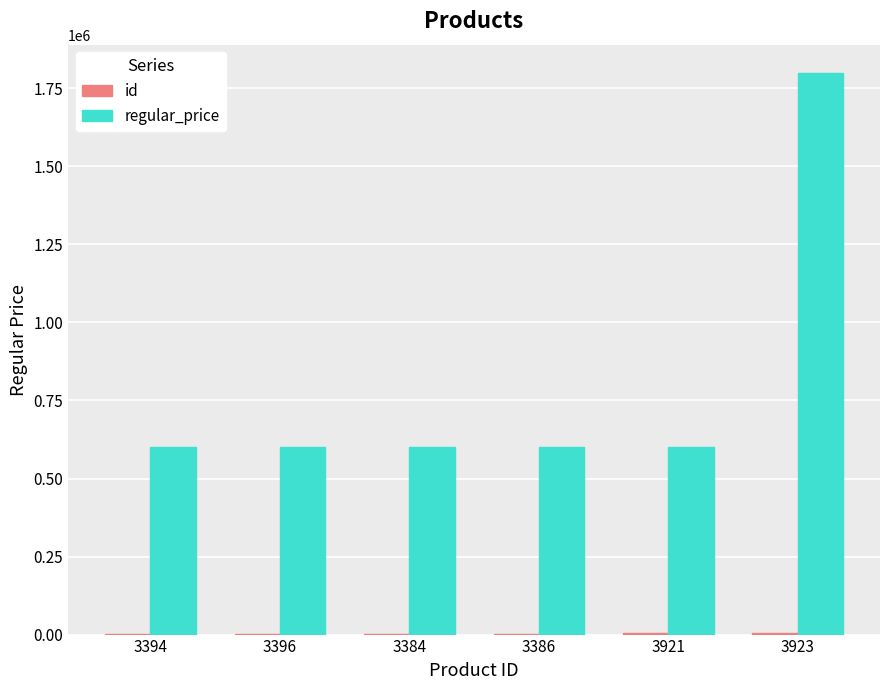

Which series has the largest total across all categories?

regular_price